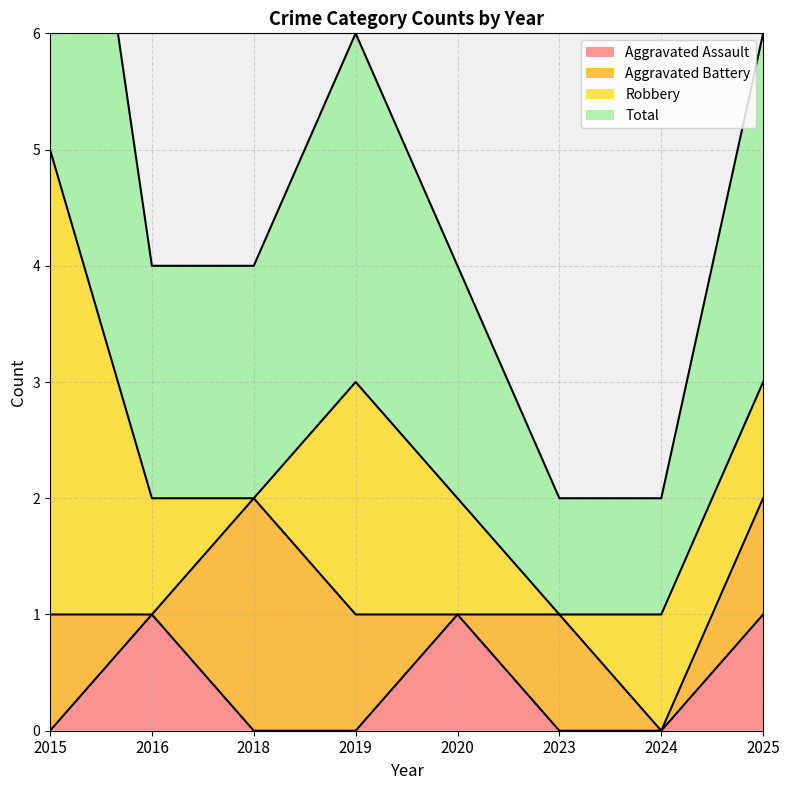

True or false: Aggravated Assault has a value of 1 at 2016.

True